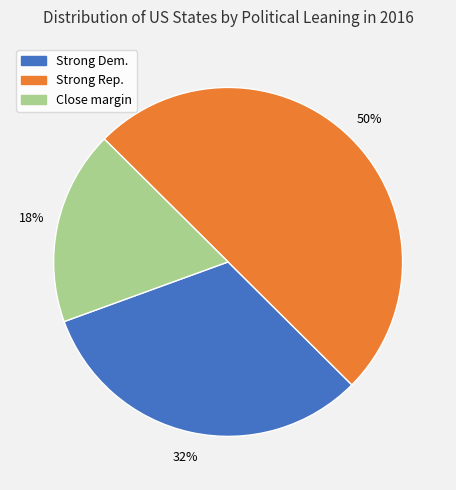

How many segments does this pie chart have?

3